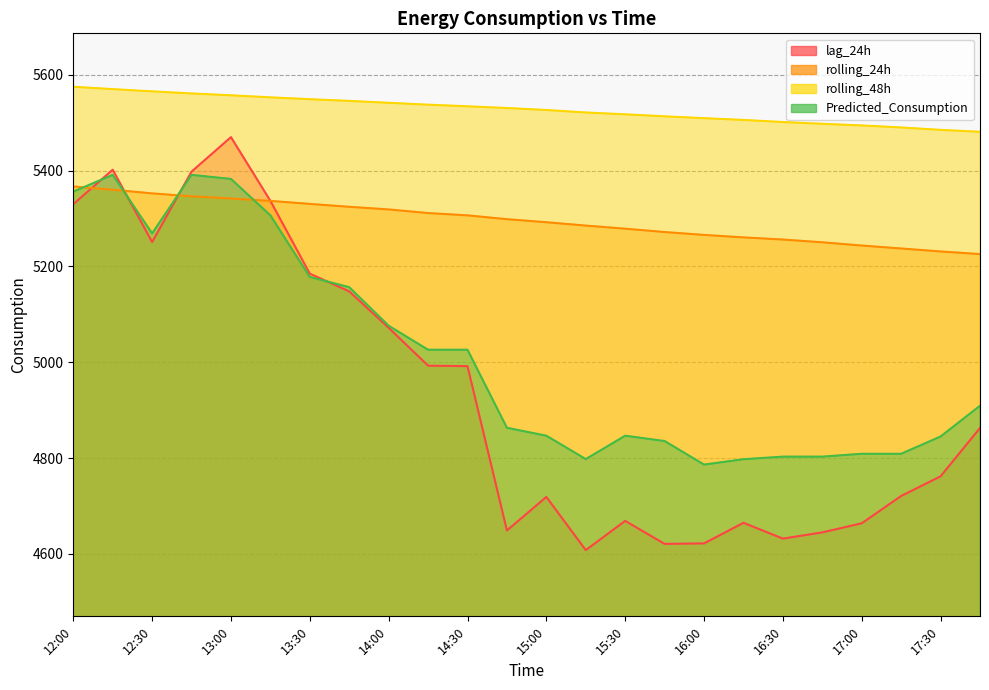

Is the value of Predicted_Consumption at 12:30 greater than the value of lag_24h at 16:00?

Yes